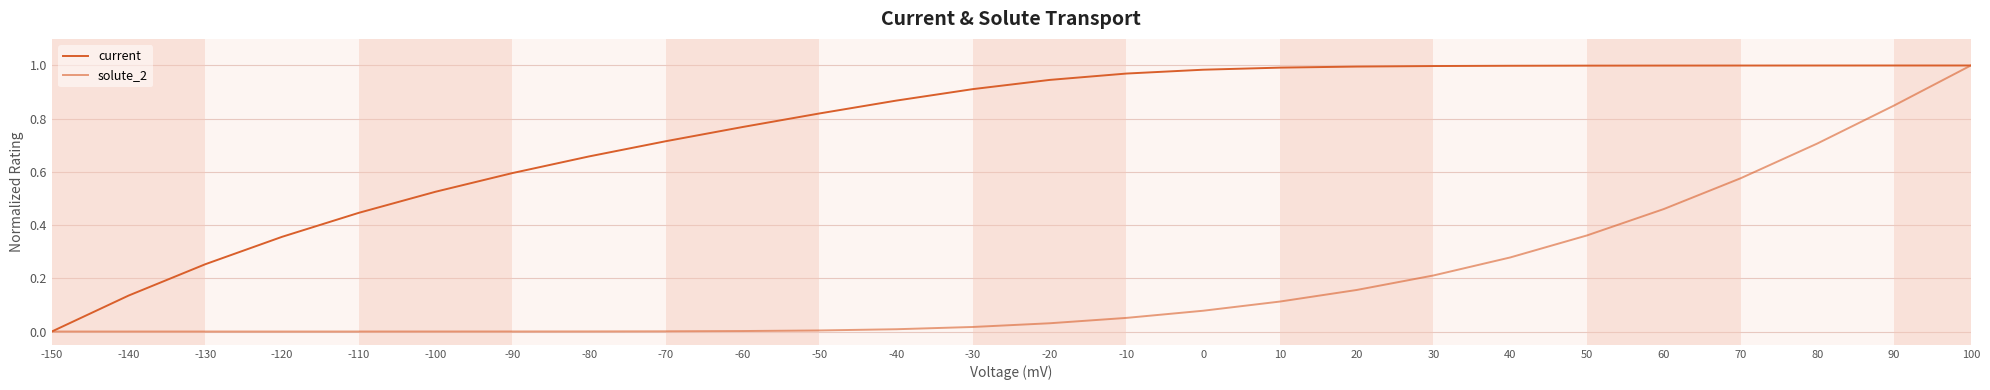

At which label is current closest to 0?

-150